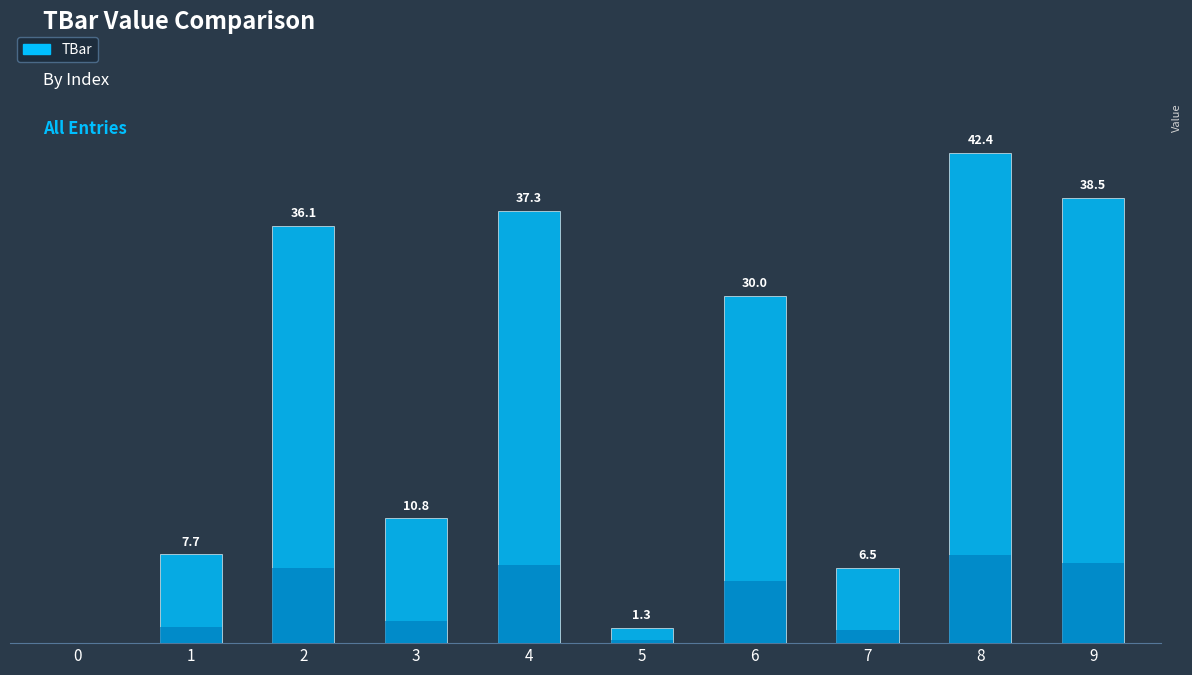

How many categories are shown in the chart?

10